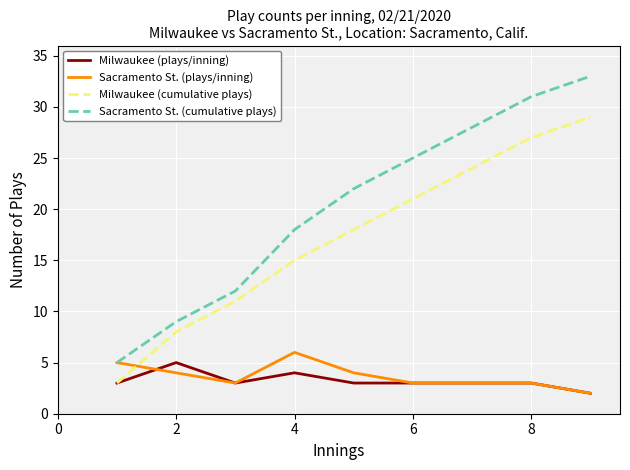

Which series has the largest total across all categories?

Sacramento St. (cumulative plays)